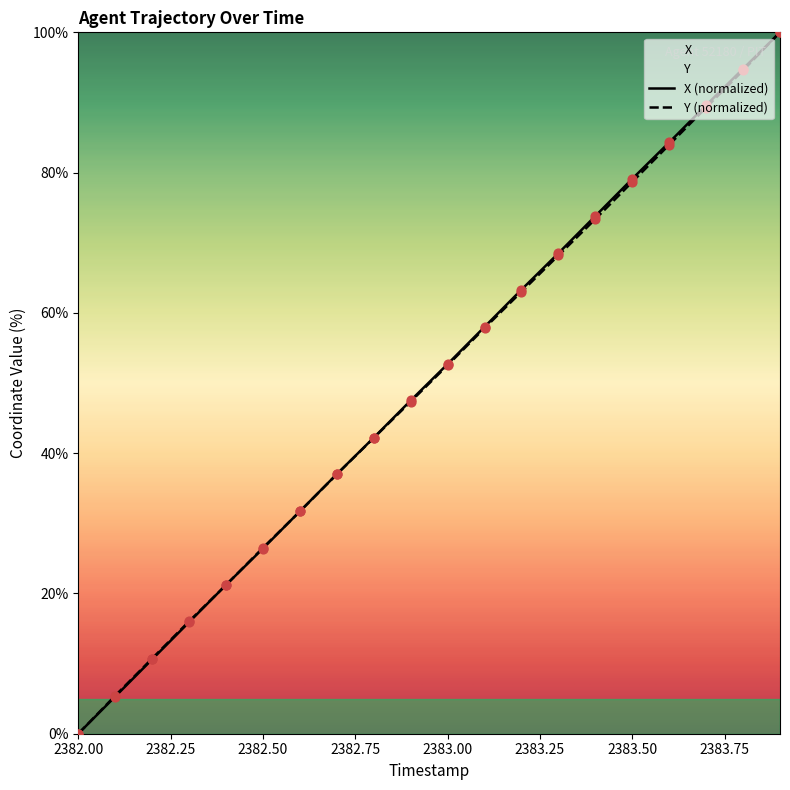

Which series contains the highest Y value?

X